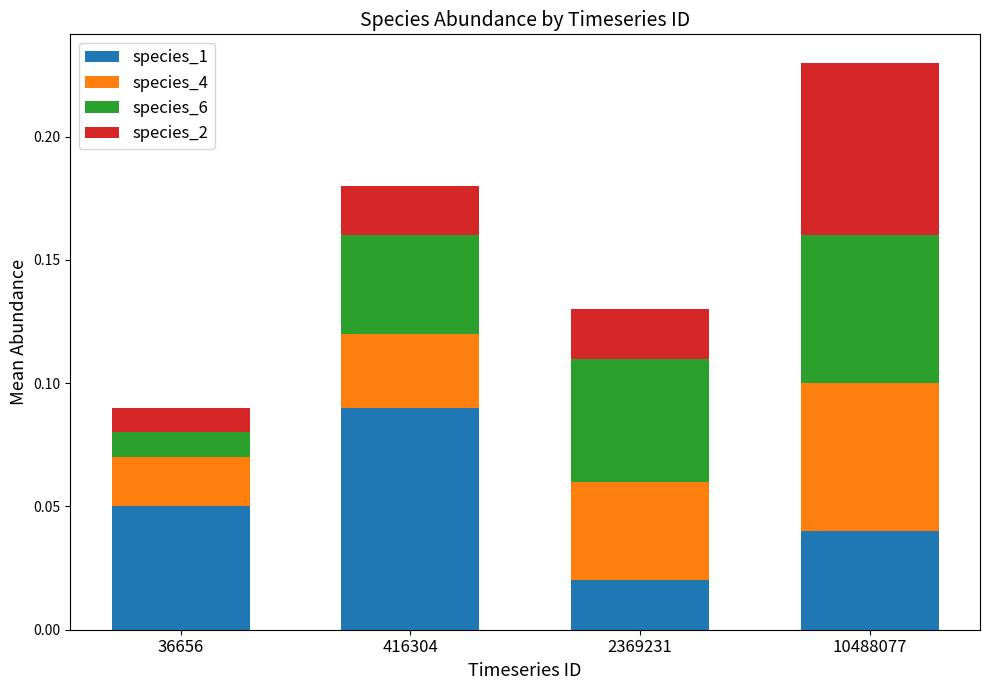

Which category has the highest value in the species_1 series?

416304